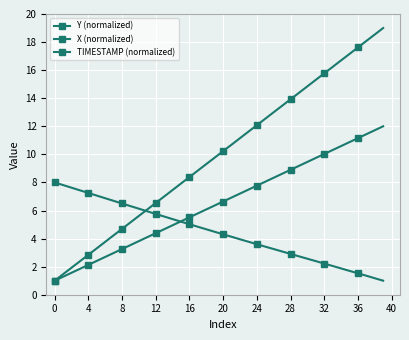

How many lines are shown in the chart?

3